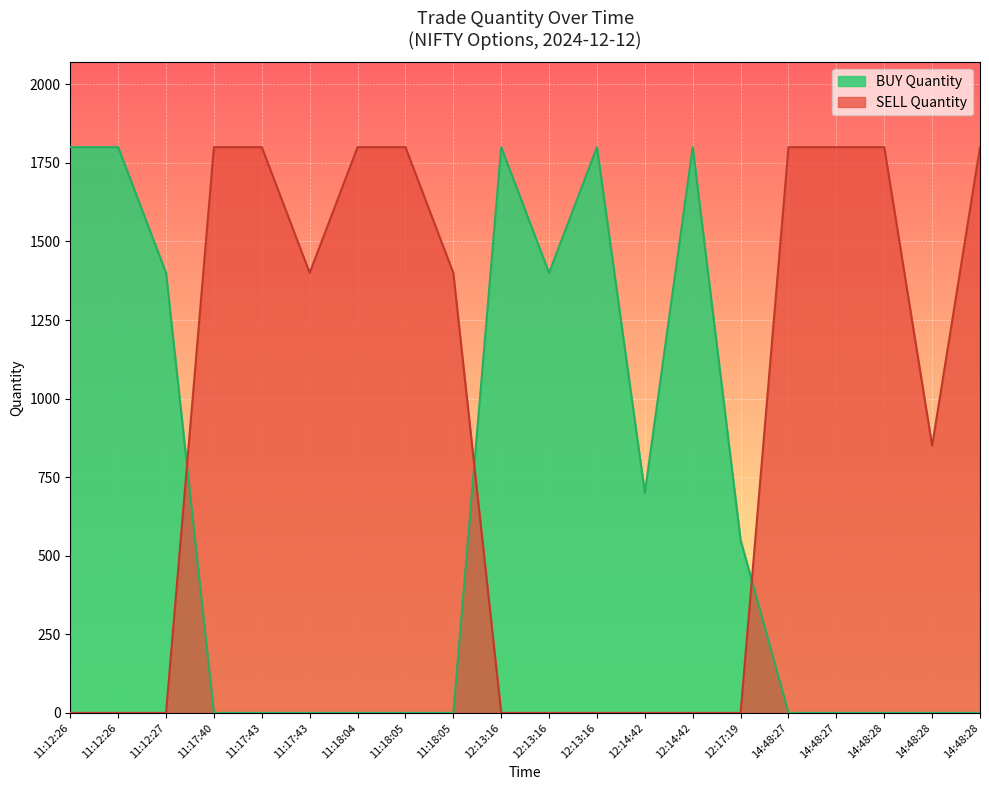

What is the label of the 9th point from the left?

11:18:05